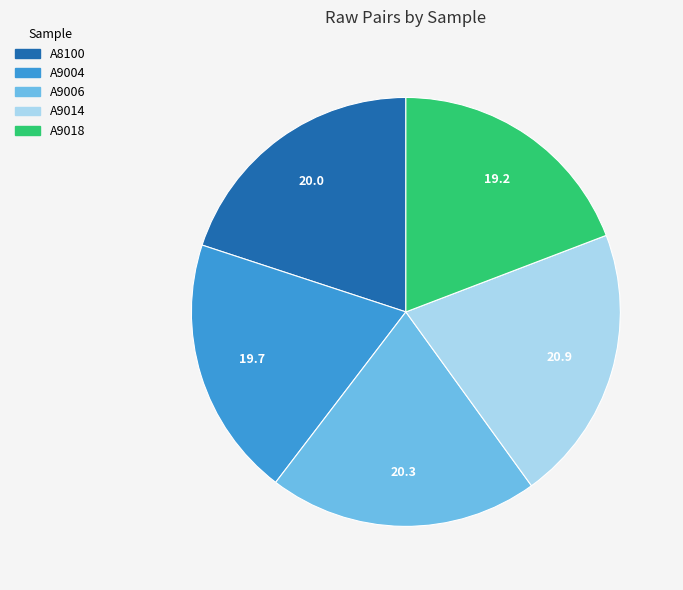

Do A8100 and A9006 together represent more than half of the pie?

No